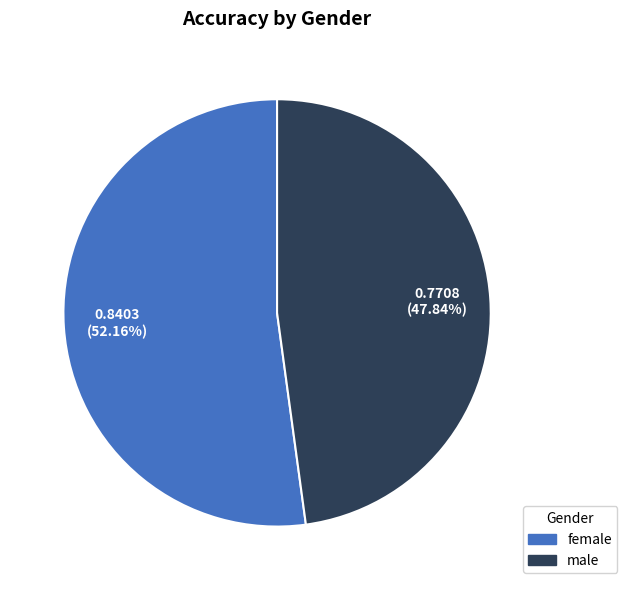

Count the number of slices in the pie.

2